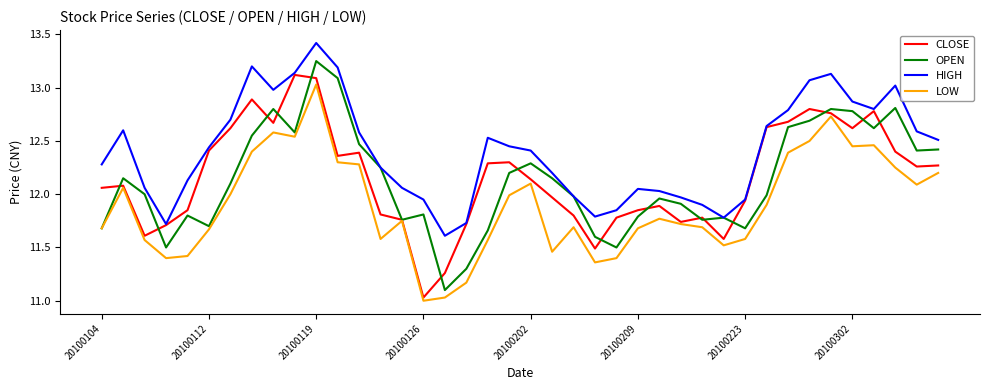

True or false: HIGH and LOW cross at least once.

False